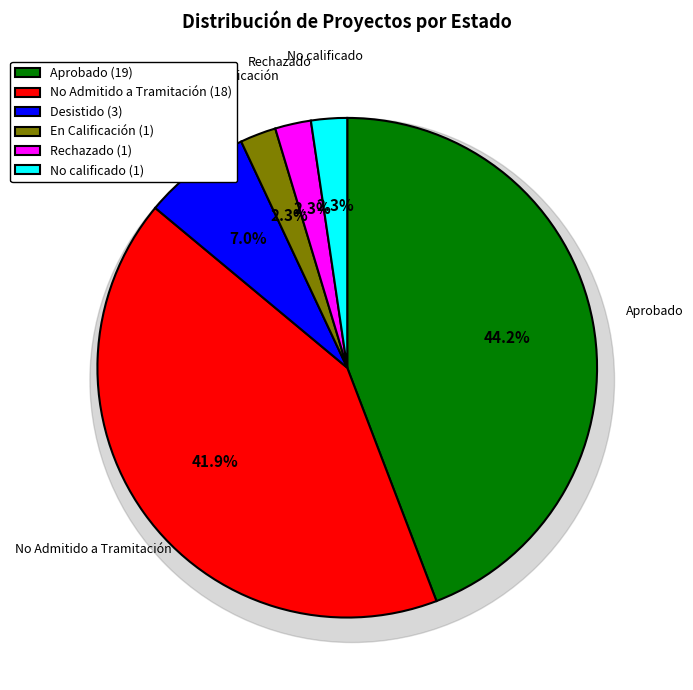

Is the sum of Rechazado and Aprobado greater than half?

No